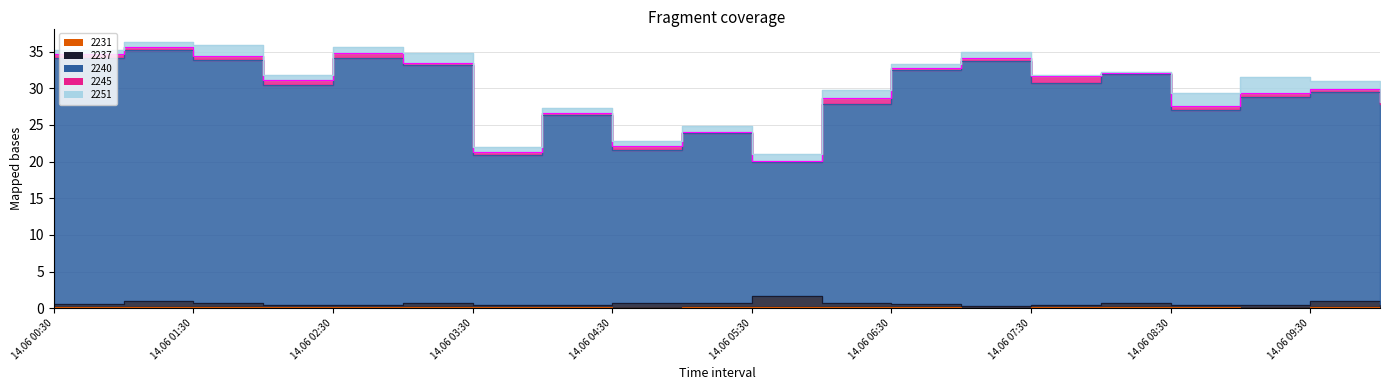

True or false: 2231 and 2240 cross at least once.

False